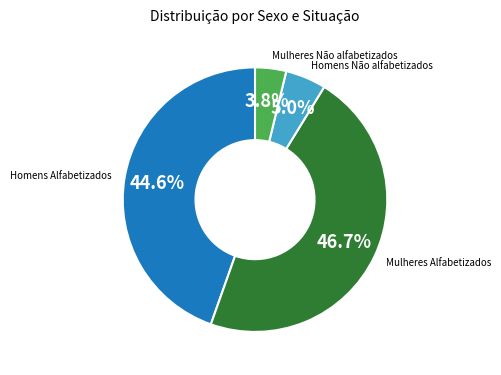

How many segments does this pie chart have?

4